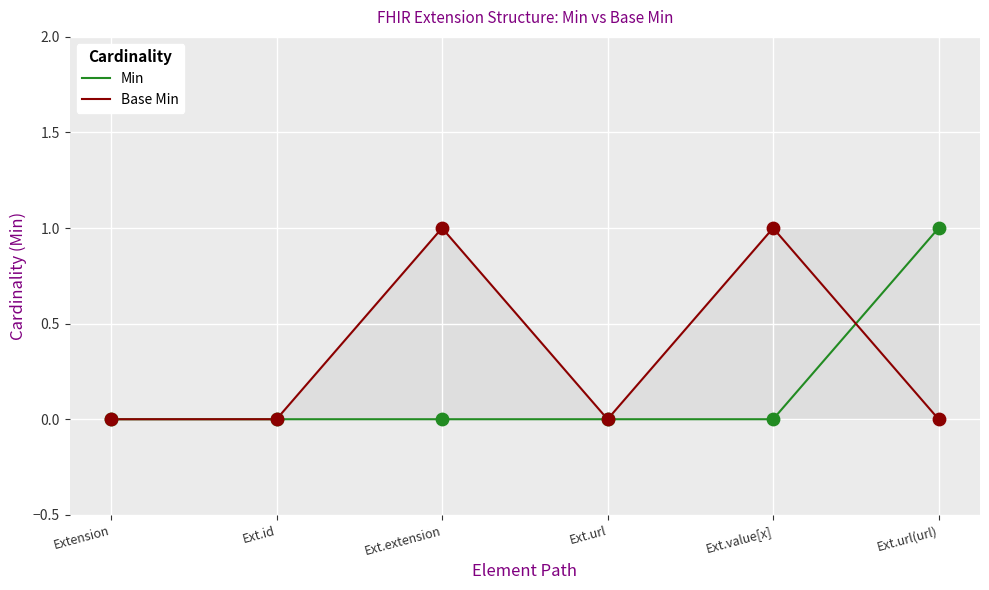

Which series has the widest spread of Y values?

Min